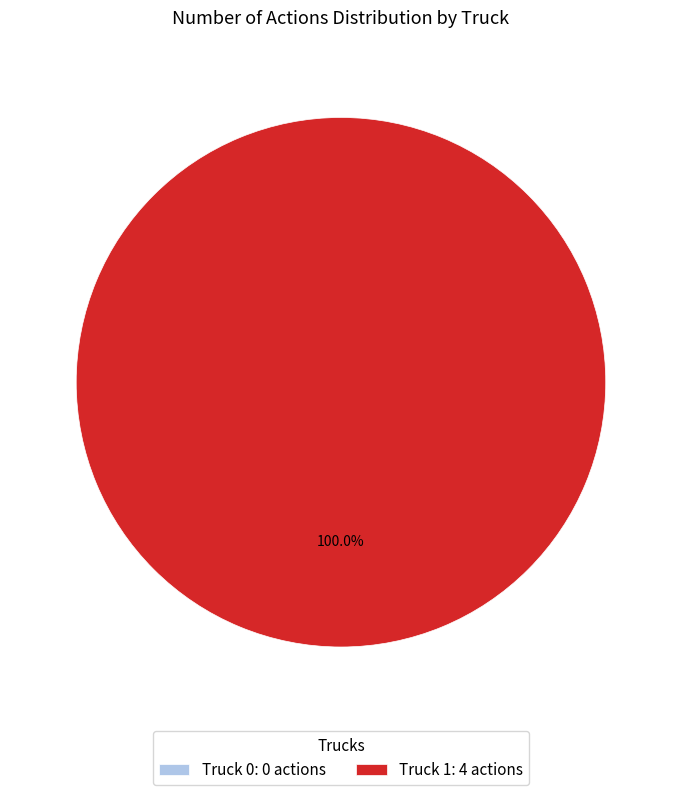

Is it true that Truck 1 is 92% of the pie?

False